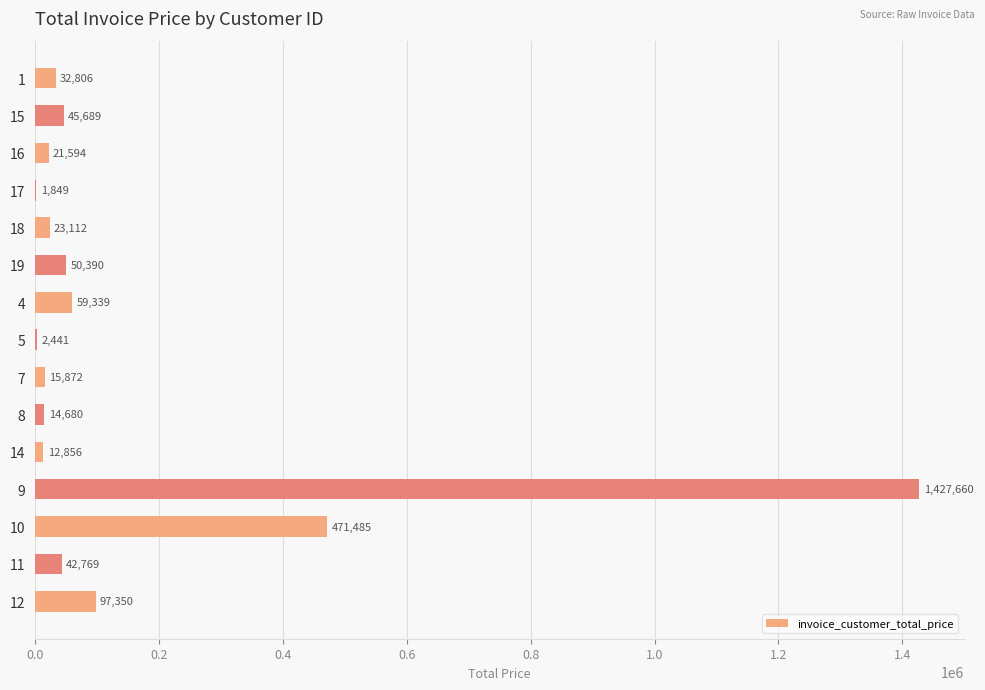

What is the ratio of the value at 16 to the value at 17?

11.7